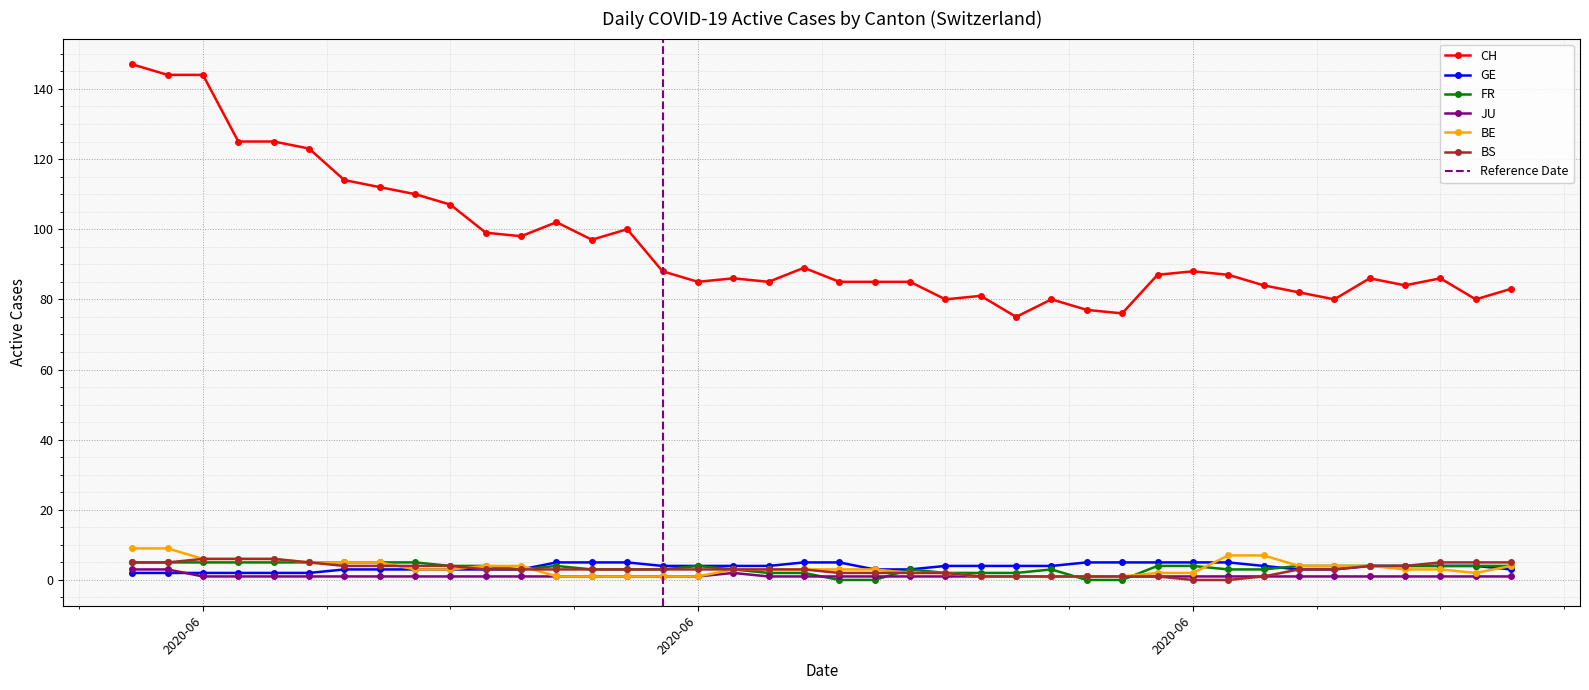

After their last crossing, which series has the higher values: JU or GE?

GE